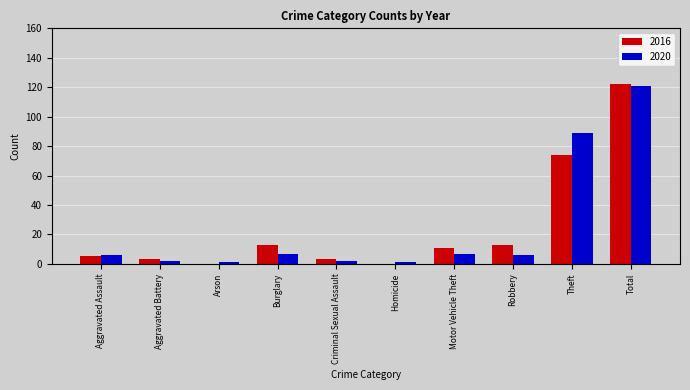

What is the sum of all 2016 values?

244